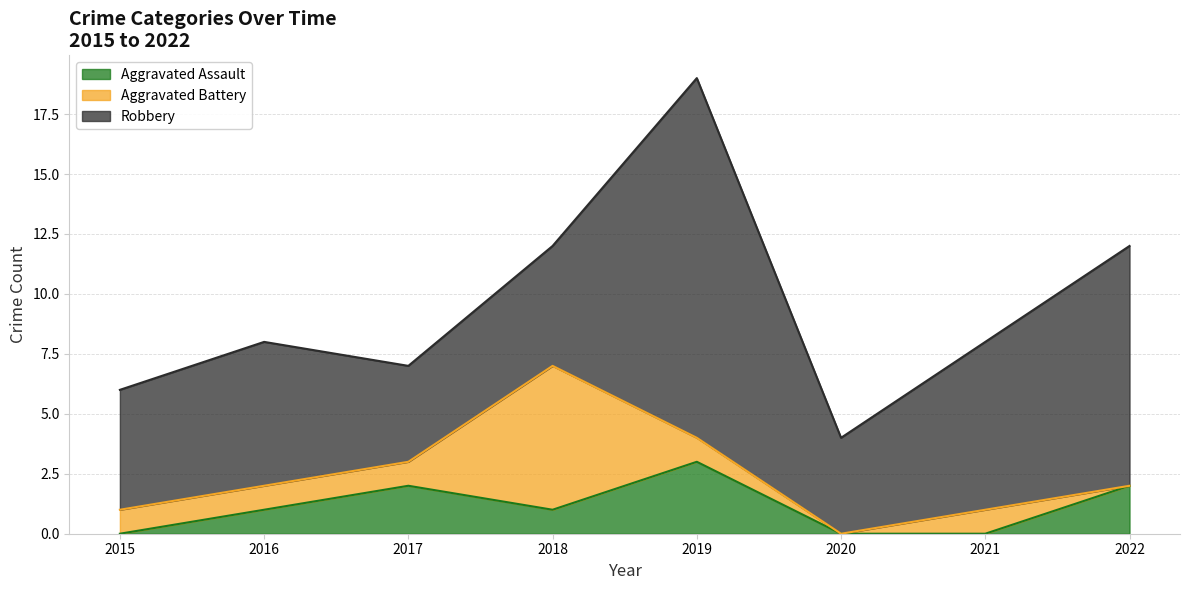

List the labels in order of Robbery value, smallest first.

2017, 2020, 2015, 2018, 2016, 2021, 2022, 2019